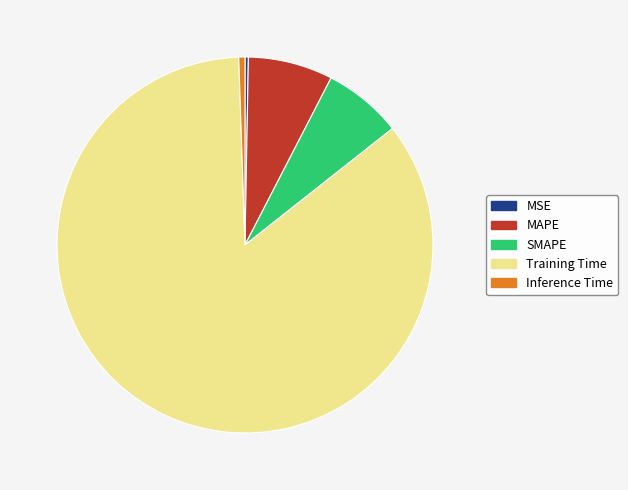

How many slices are in this pie chart?

5